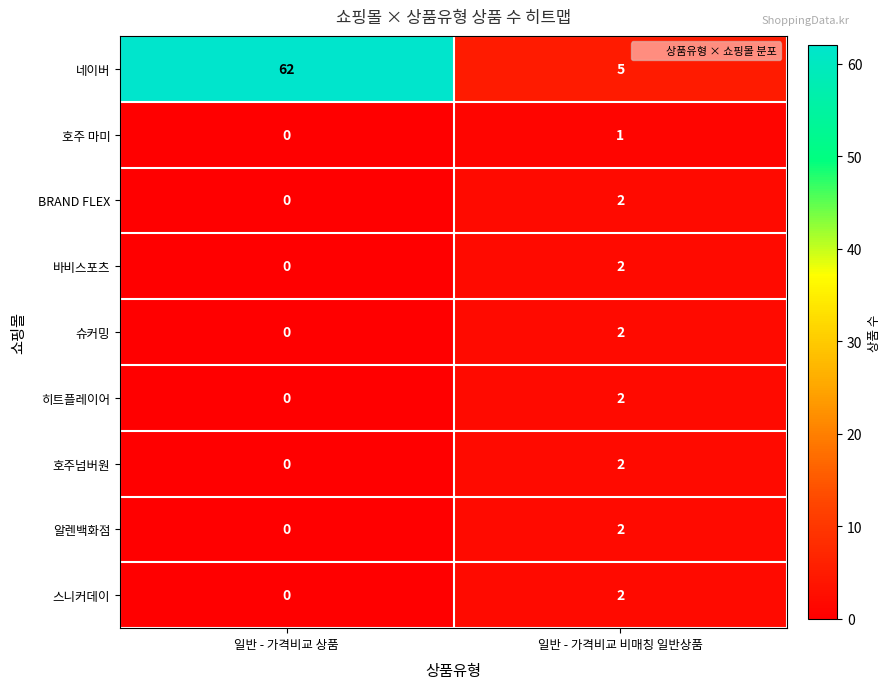

At which category does the chart reach its peak across all series?

일반 - 가격비교 상품